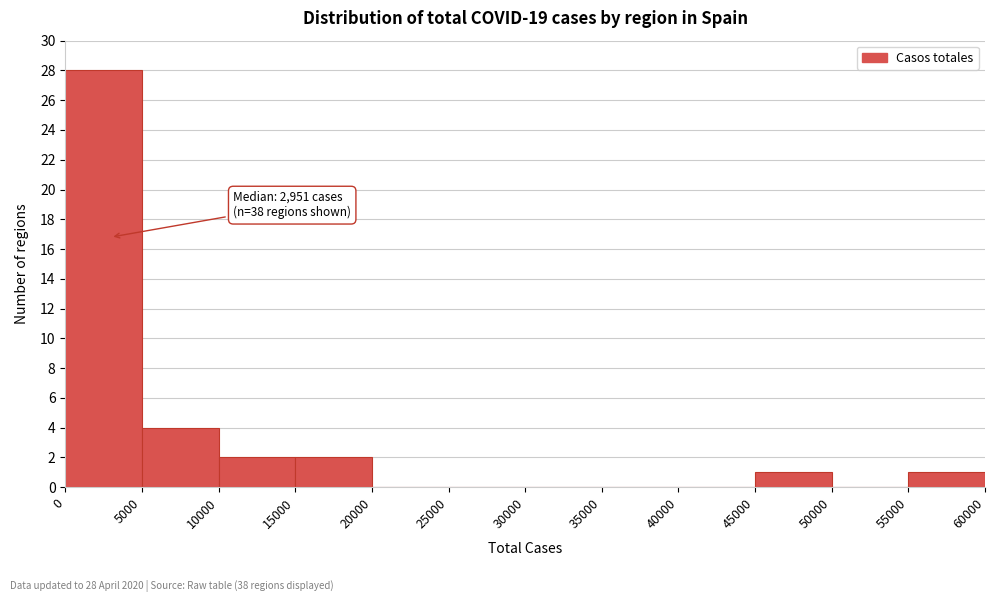

Which range on the x-axis has the tallest bar?

0 to 5000